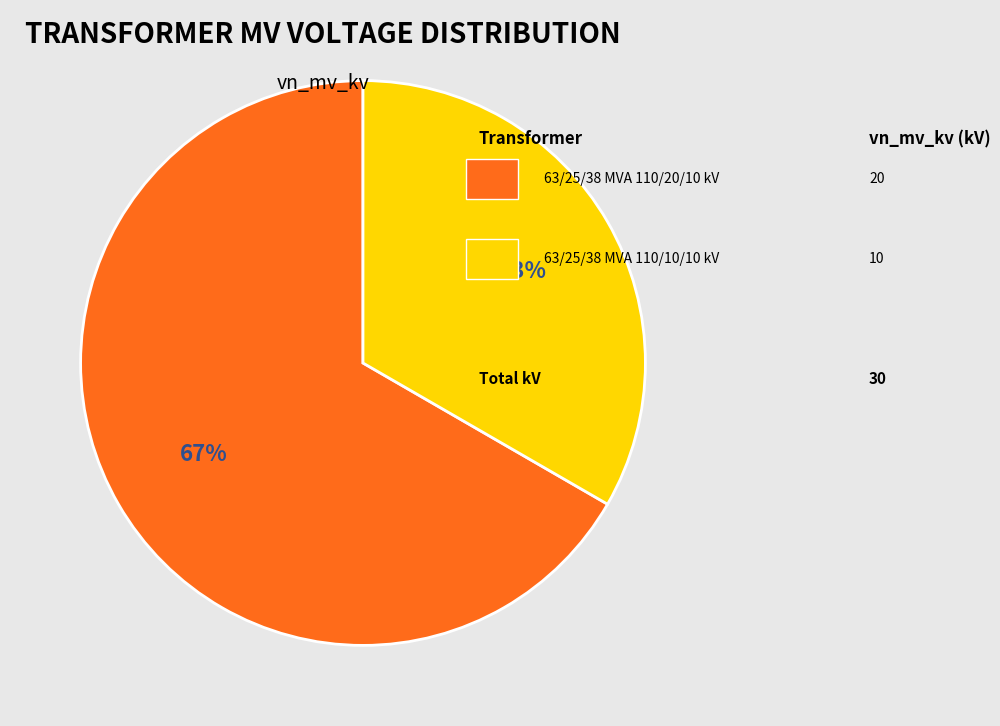

Is there a majority slice in this chart?

Yes